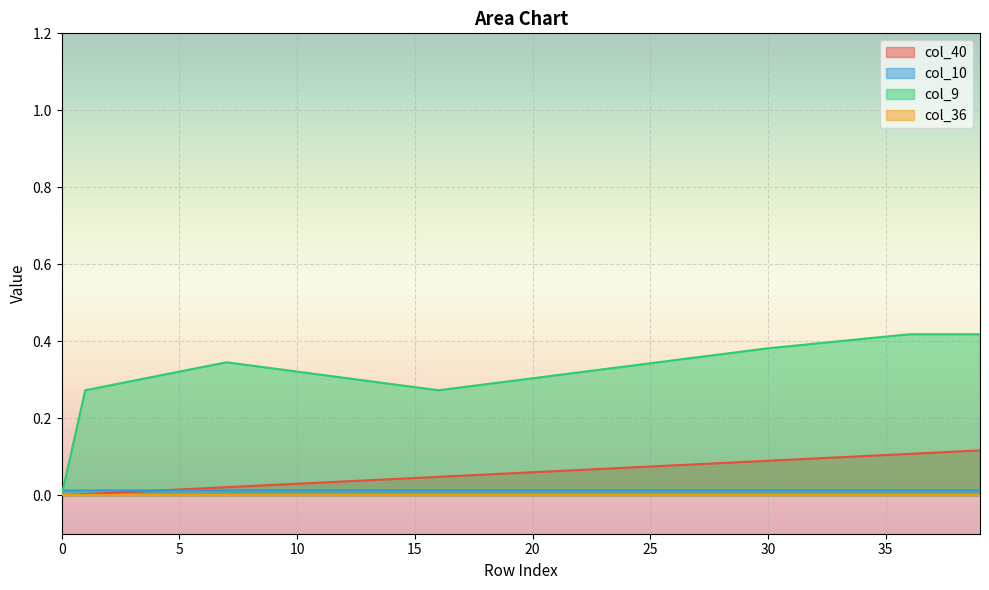

What is the value of the col_9 point at the 3rd from the left?

0.3